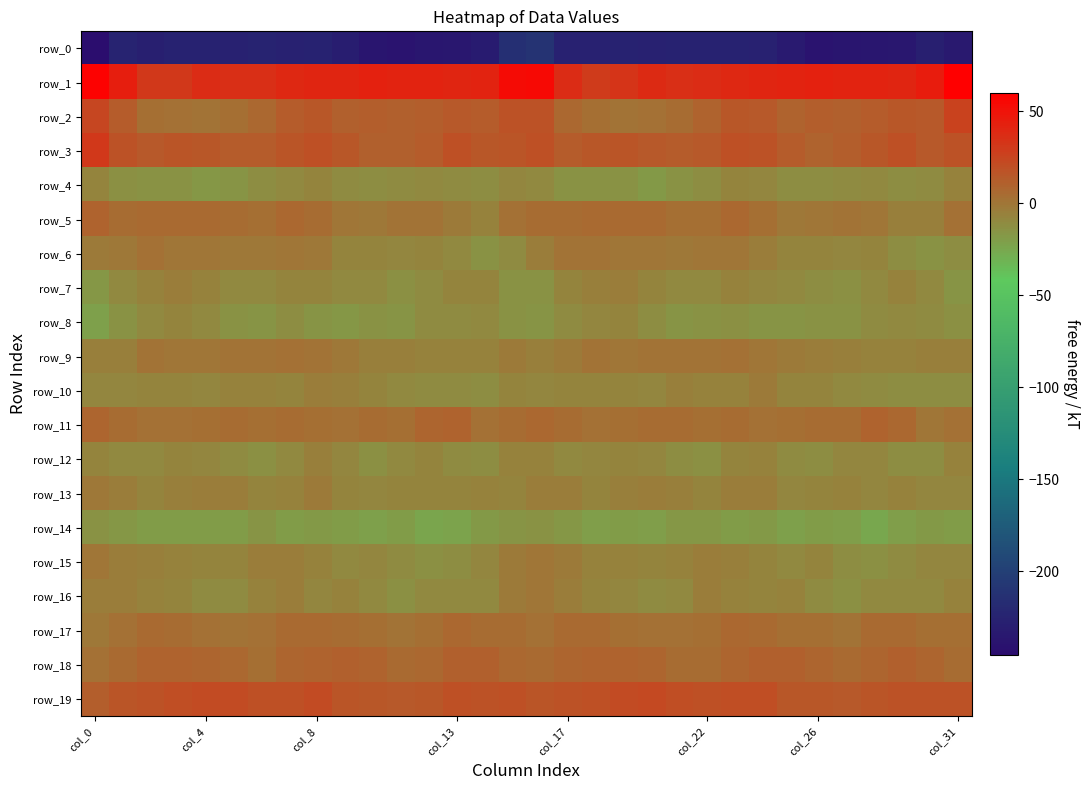

Which category has the lowest value in the row_6 series?

30